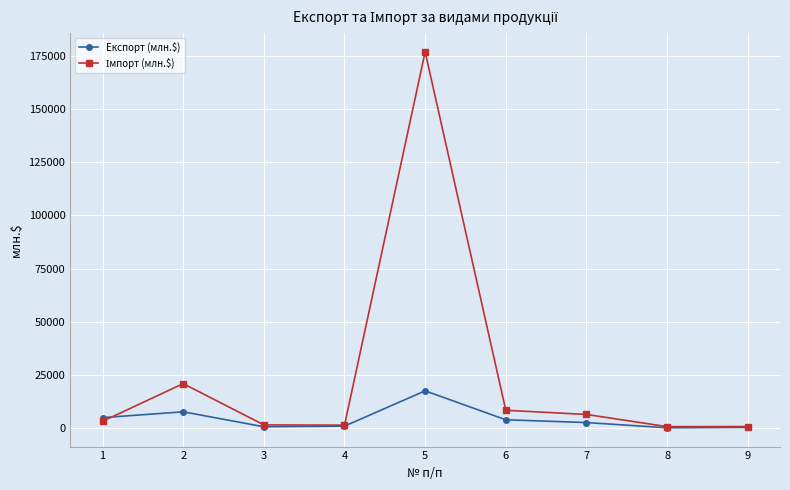

At which category is the sum across all series the highest?

5